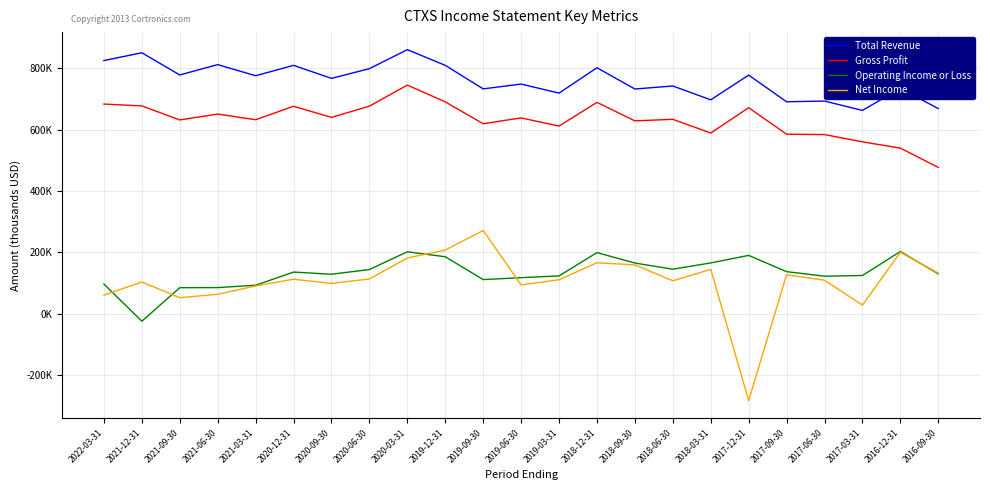

What are all the series names shown in the legend?

Total Revenue, Gross Profit, Operating Income or Loss, Net Income